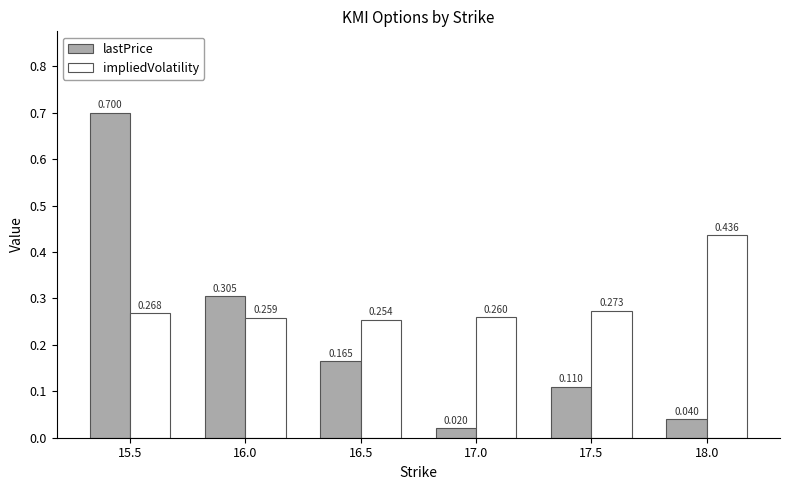

Which category has the highest value in the lastPrice series?

15.5